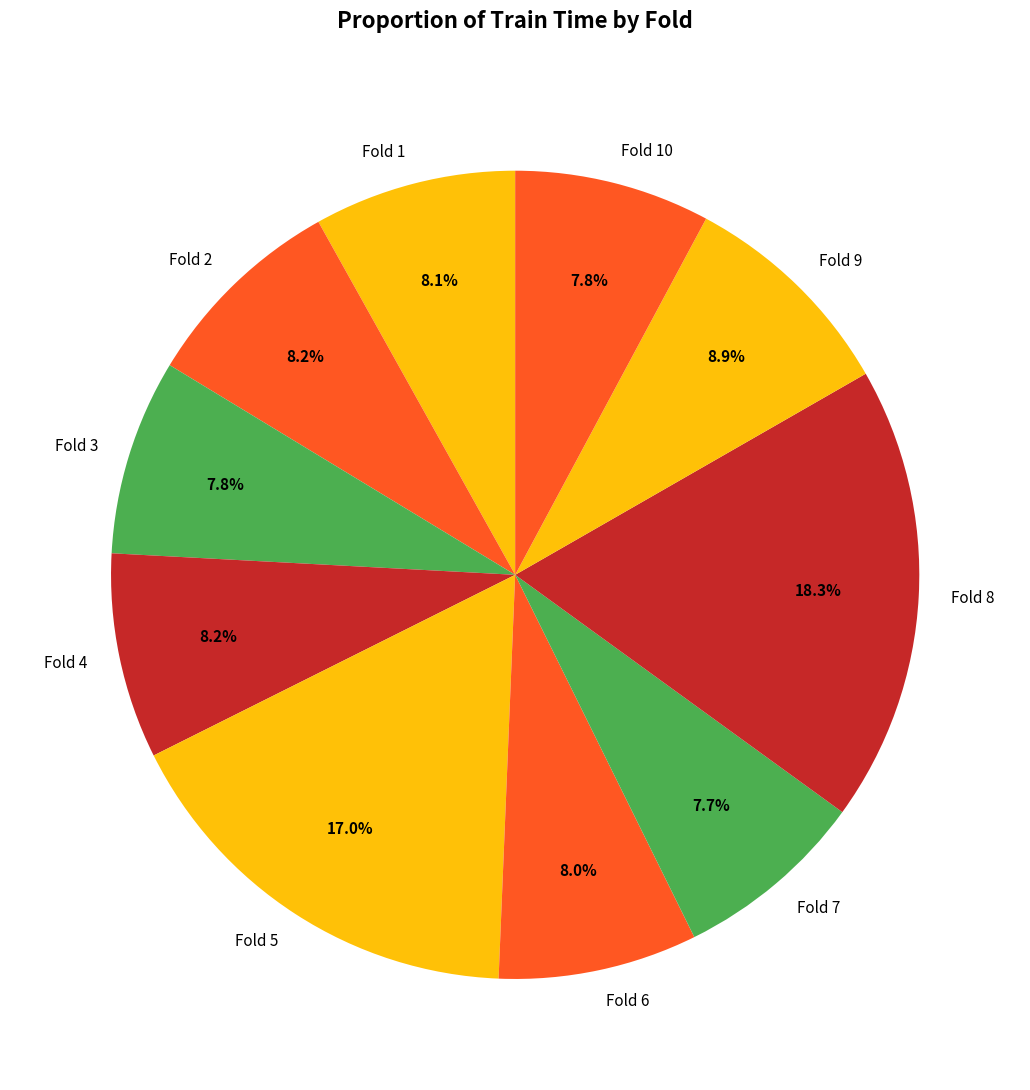

Is Fold 10 the majority of the pie?

No